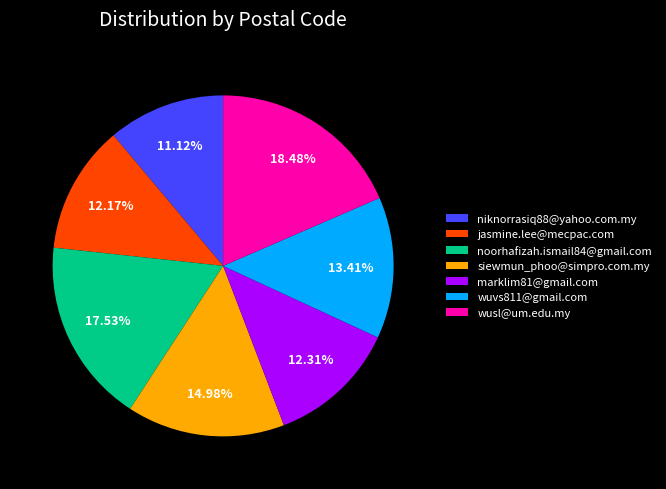

To the nearest percent, what is the difference between the siewmun_phoo@simpro.com.my and wuvs811@gmail.com slice percentages?

2%